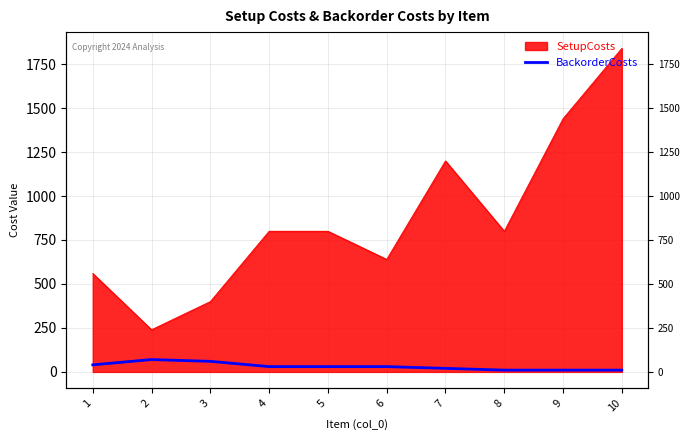

True or false: the data shows 40 at 1.

True